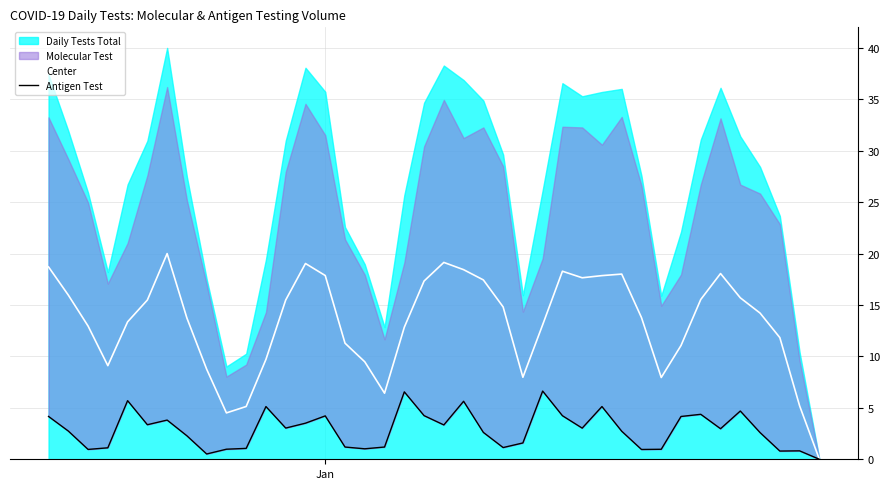

What is the average value of the Antigen Test series?

2.9